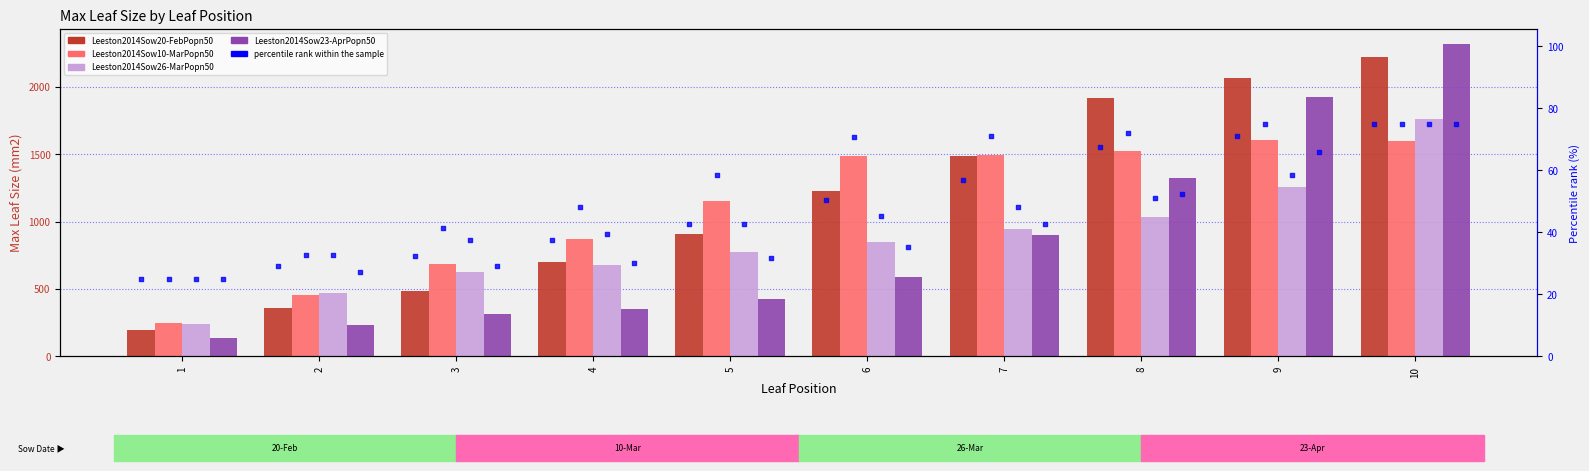

What are all the series names shown in the legend?

Leeston2014Sow20-FebPopn50, Leeston2014Sow10-MarPopn50, Leeston2014Sow26-MarPopn50, Leeston2014Sow23-AprPopn50